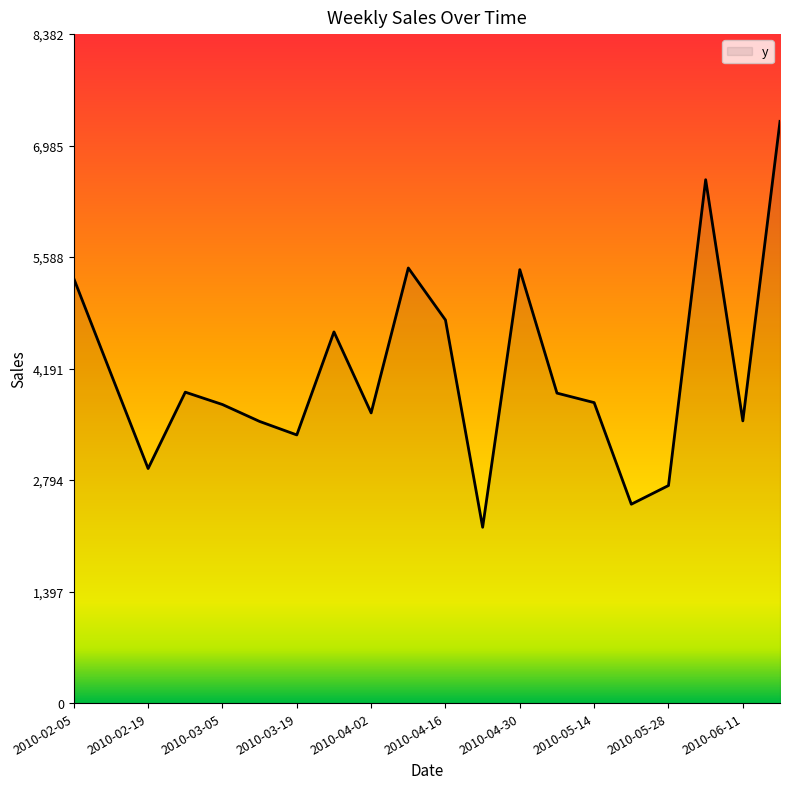

What is the smallest value displayed?

2203